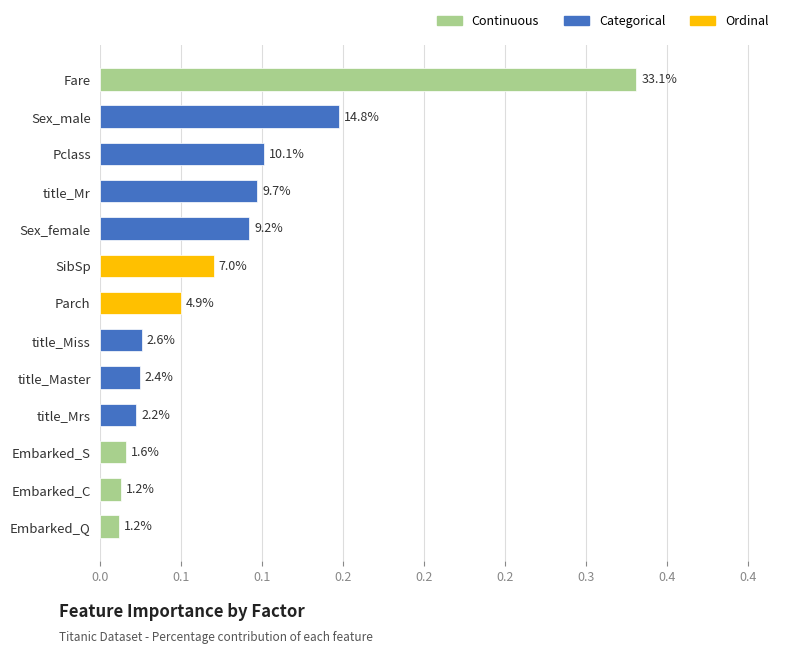

Does the chart contain stacked bars?

No